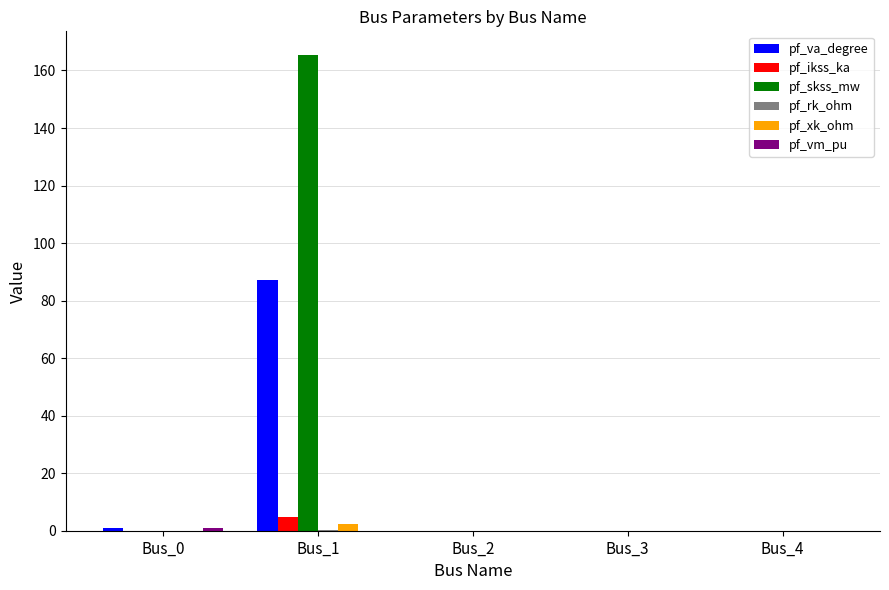

What is the sum of all pf_skss_mw values?

165.3